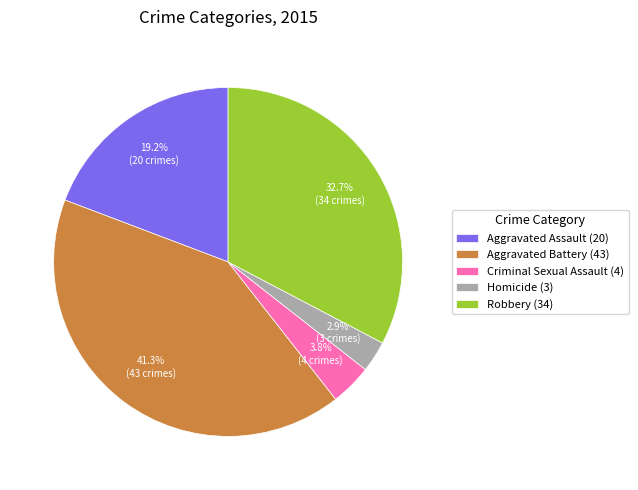

Is there any slice that represents more than half of the pie?

No